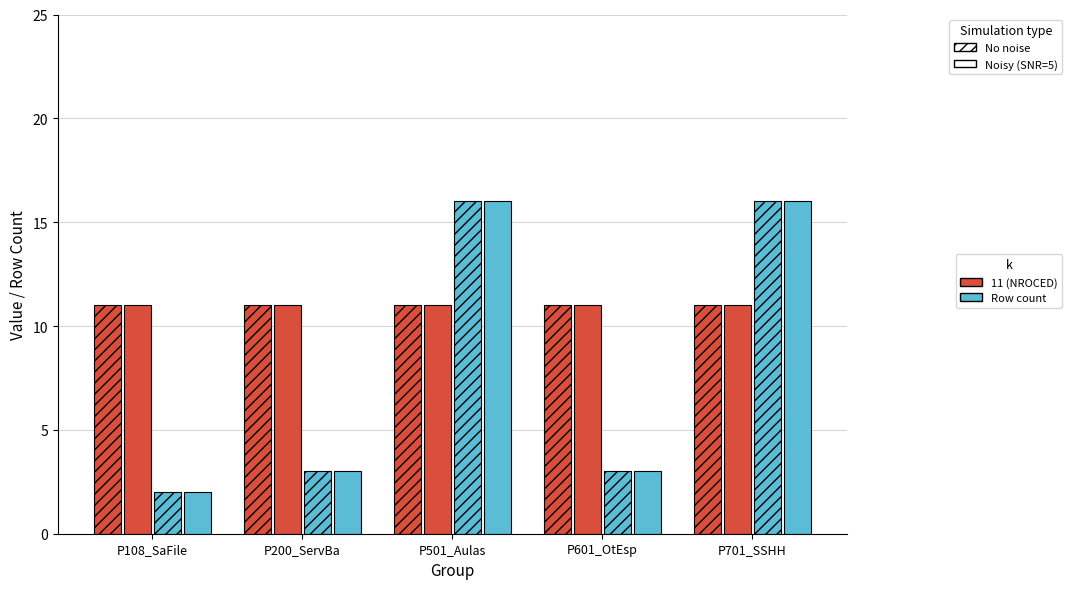

Reading right to left, extract all data points from this chart.

No noise, k=1: 11	11	11	11	11
Noisy (SNR=5), k=1: 11	11	11	11	11
No noise, k=3: 16	3	16	3	2
Noisy (SNR=5), k=3: 16	3	16	3	2